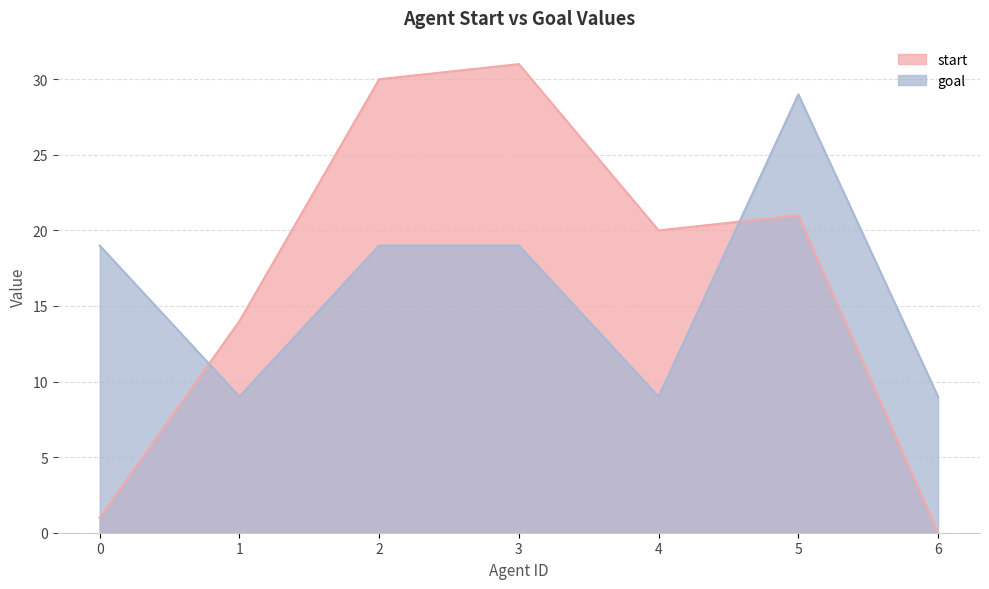

After their last crossing, which series has the higher values: goal or start?

goal